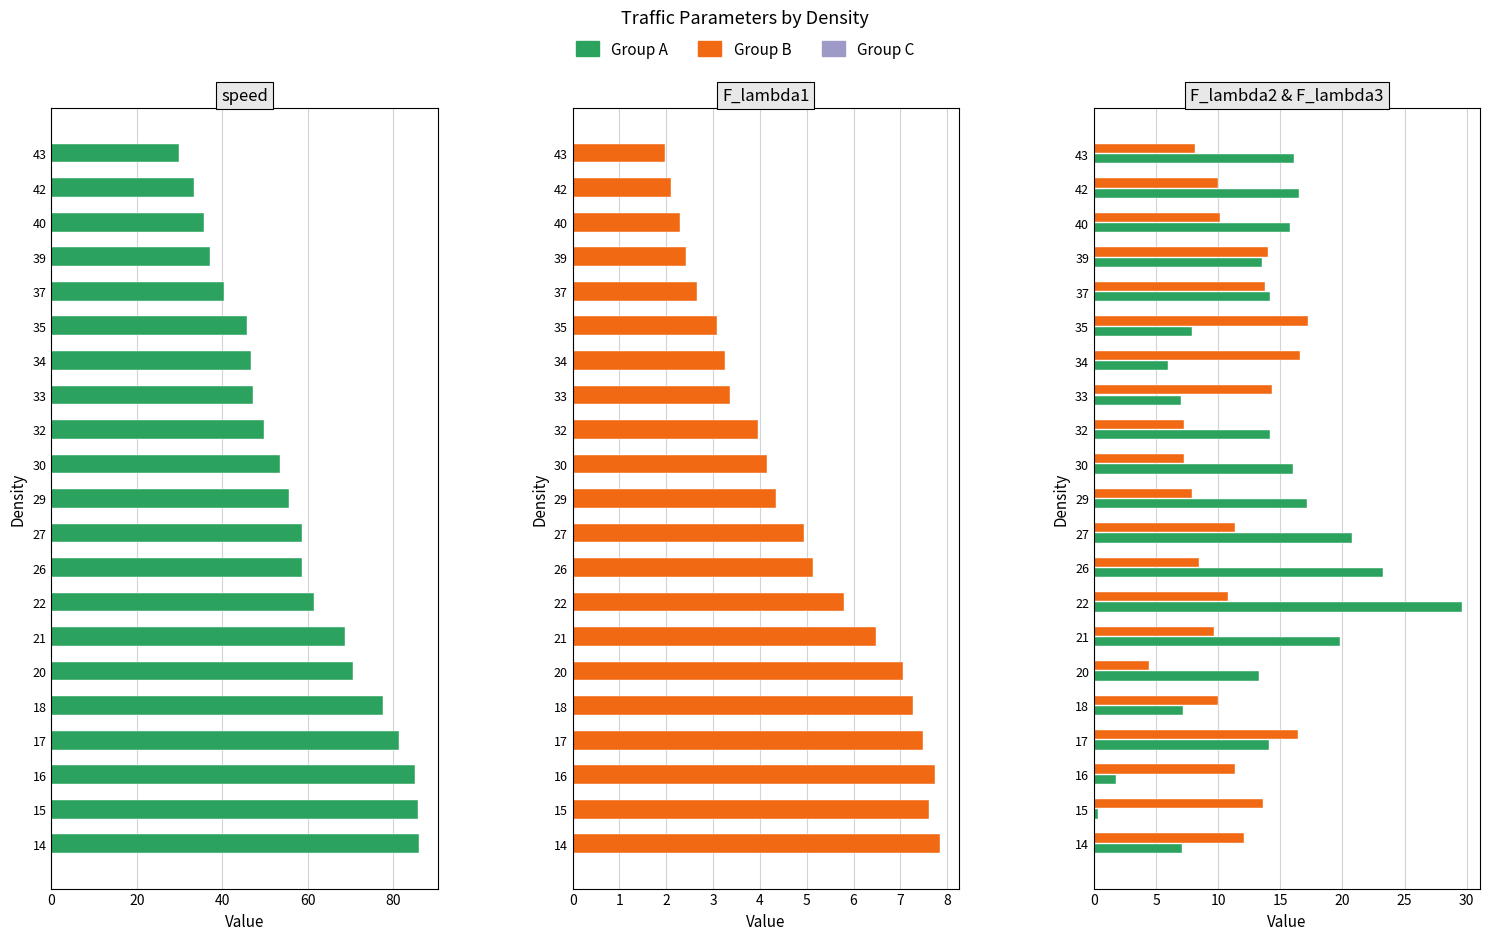

What is the highest value of the F_lambda1 series?

7.9